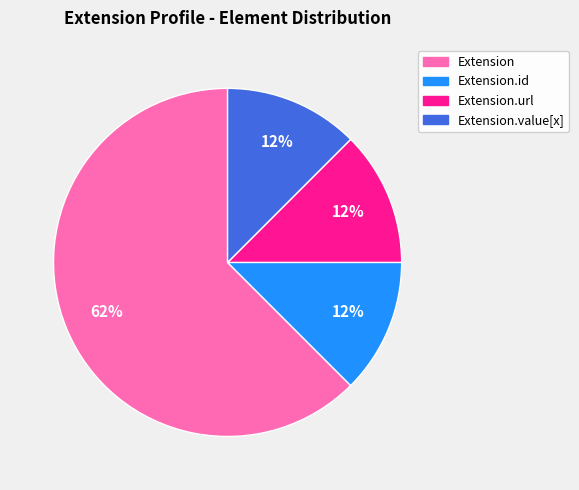

Between Extension.id and Extension, which is larger?

Extension